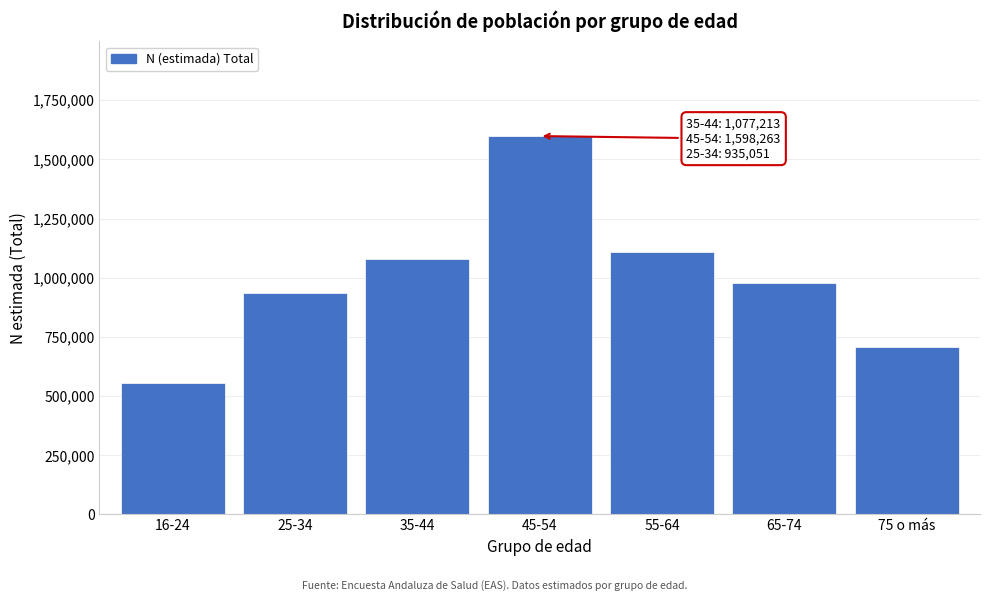

Reading left to right, what are all the values shown in this chart?

553692	935051	1077213	1598263	1106799	975954	707514